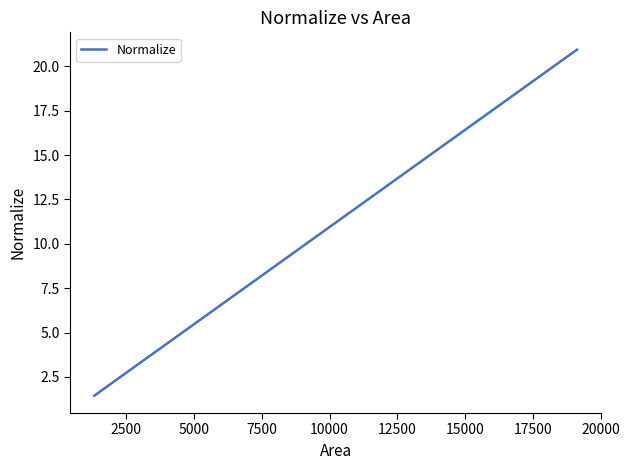

What is the maximum value shown in the chart?

20.9